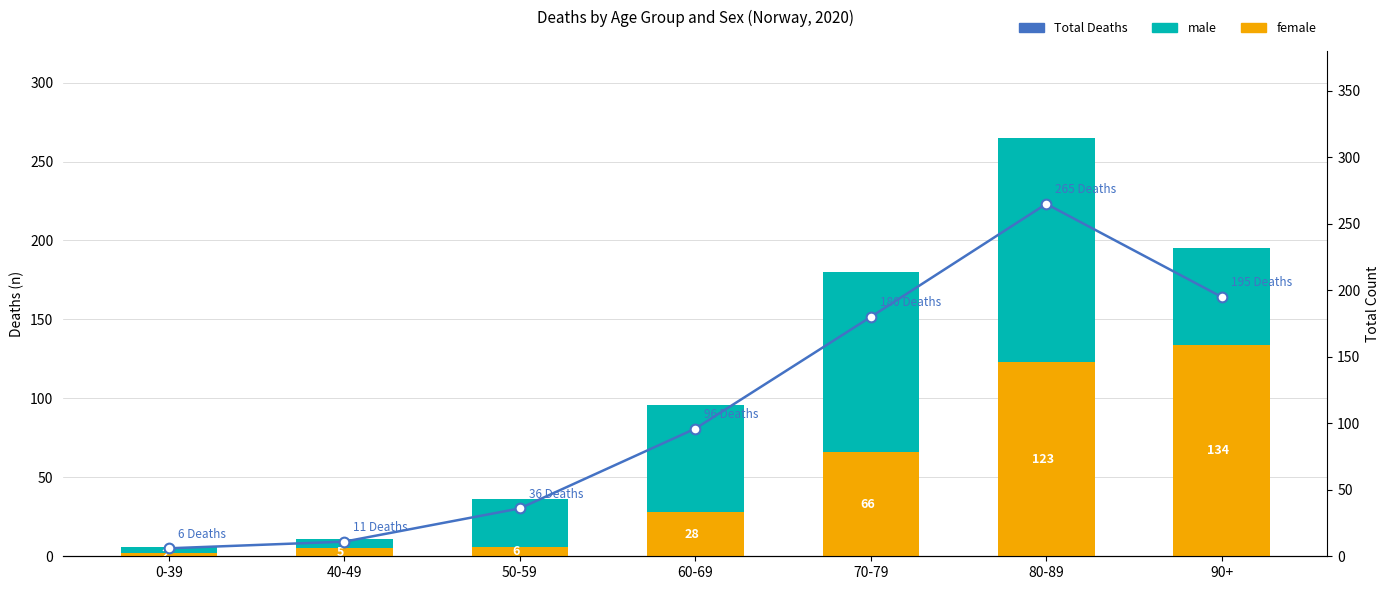

What is the sum of the female values at 60-69 and 80-89?

151